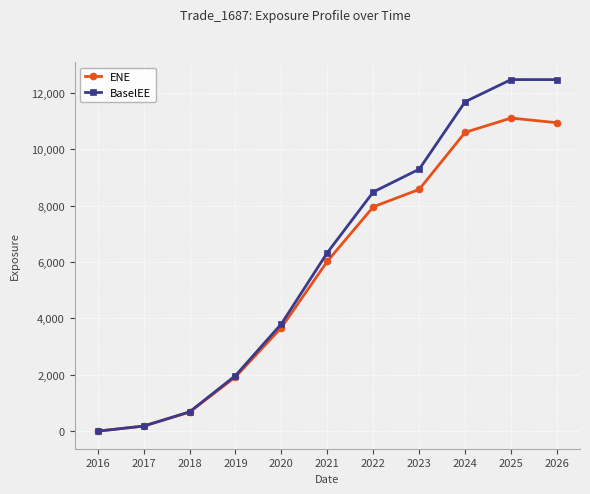

How many data points in BaselEE are above 6336?

6